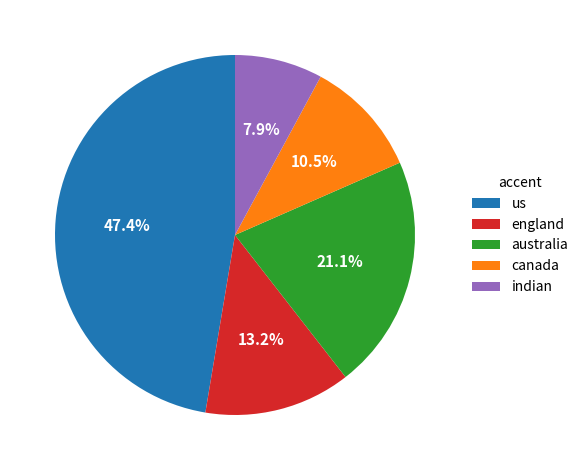

Approximately how many times larger is the value at australia compared to england?

1.6